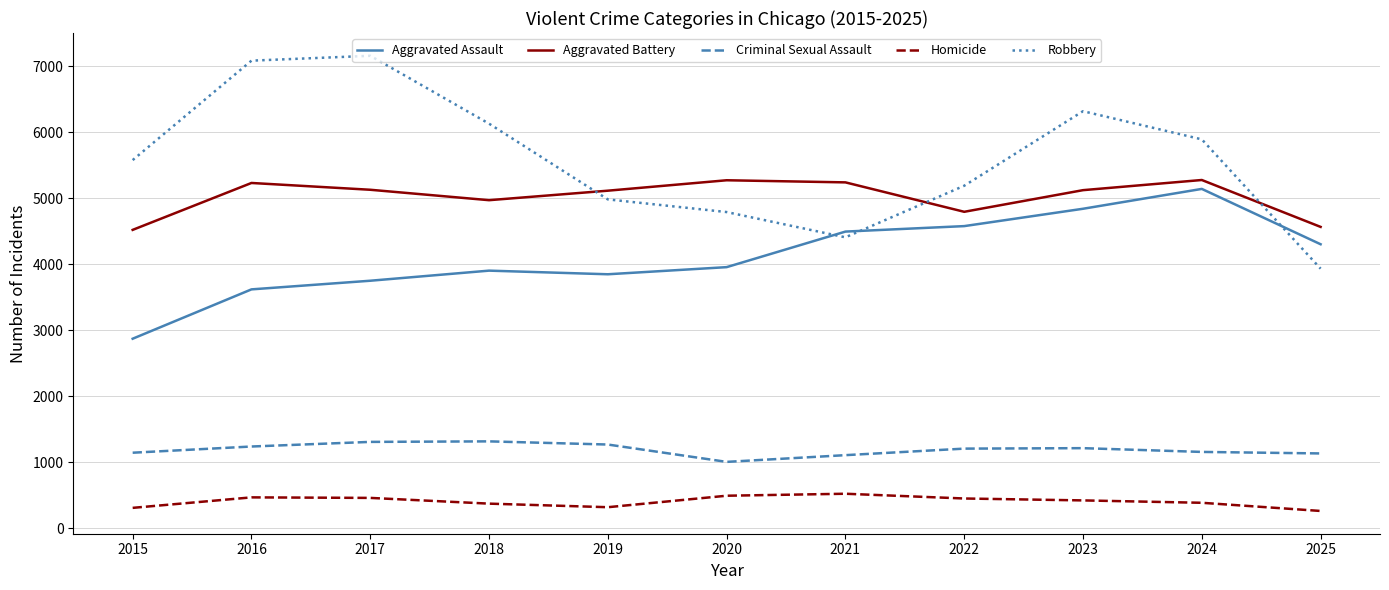

The value of Robbery at 2023 is 6320. True or false?

True